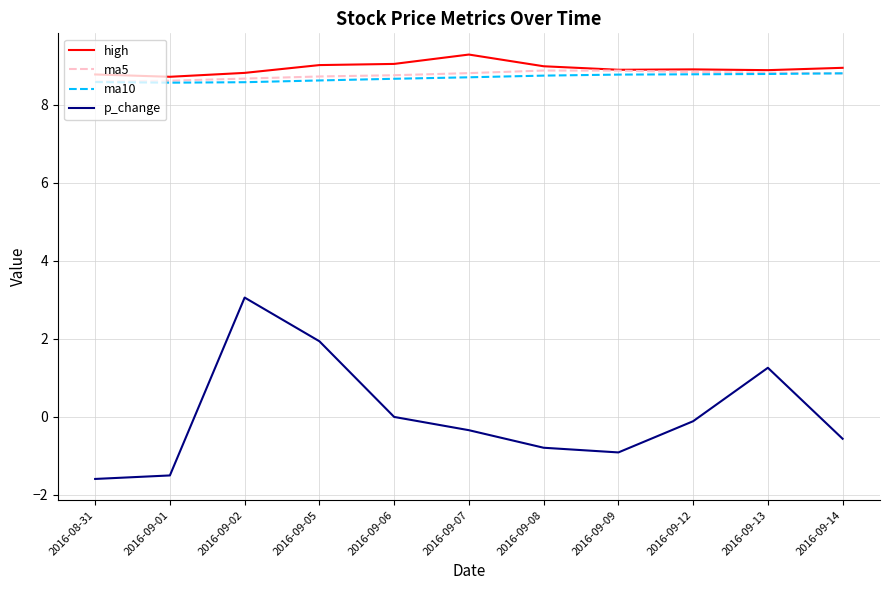

What is the total value across all series at 2016-09-02?

29.1